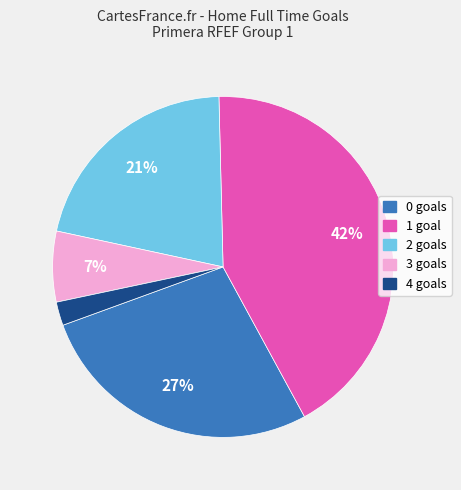

To the nearest percent, what is the average slice percentage?

20%